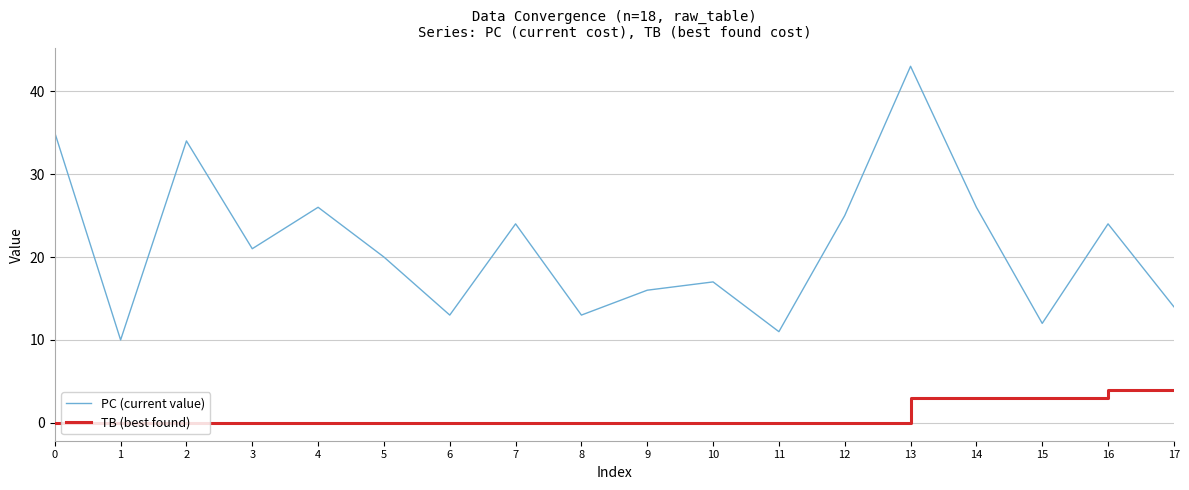

At which category is the sum across all series the highest?

13